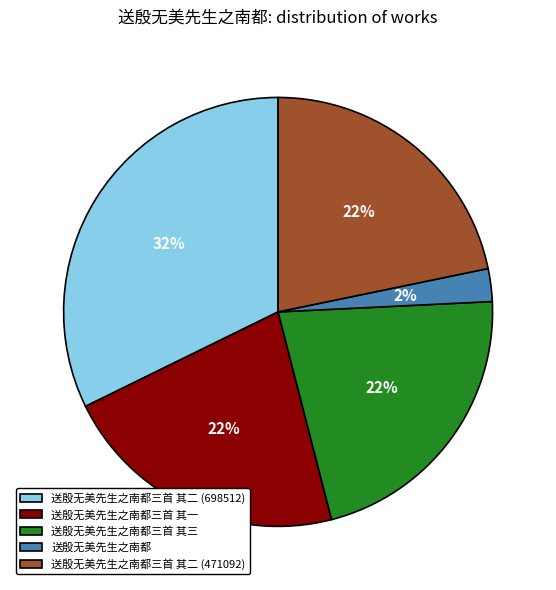

How many segments does this pie chart have?

5